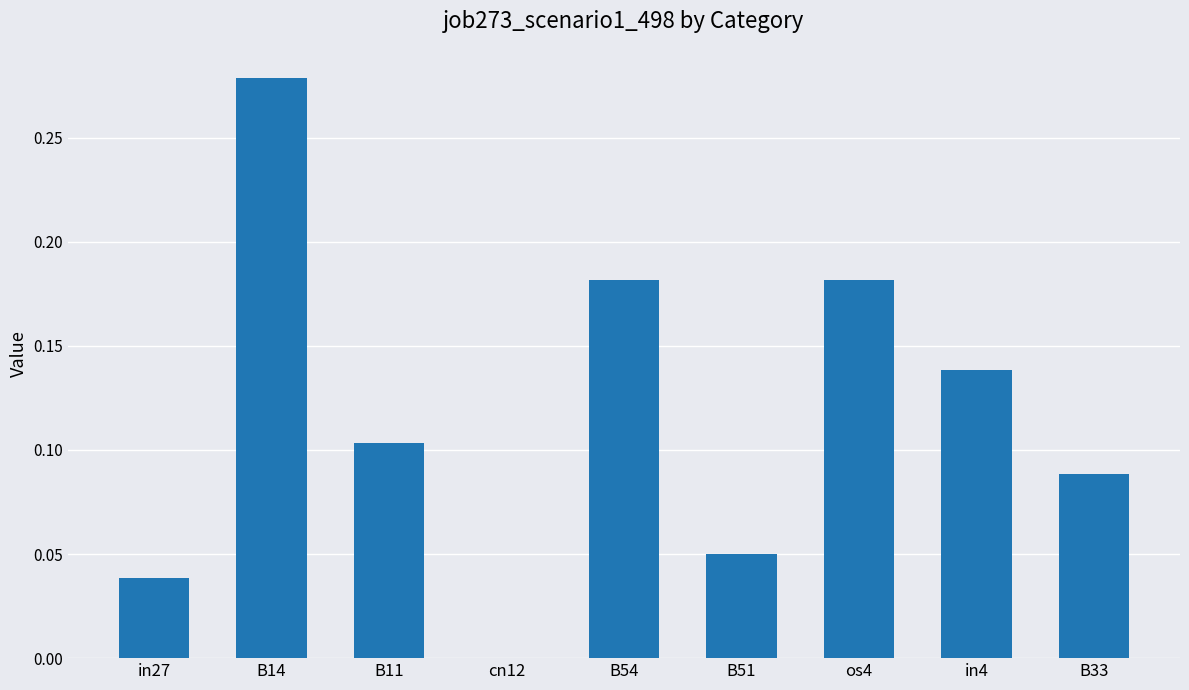

What is the sum of all values?

1.1